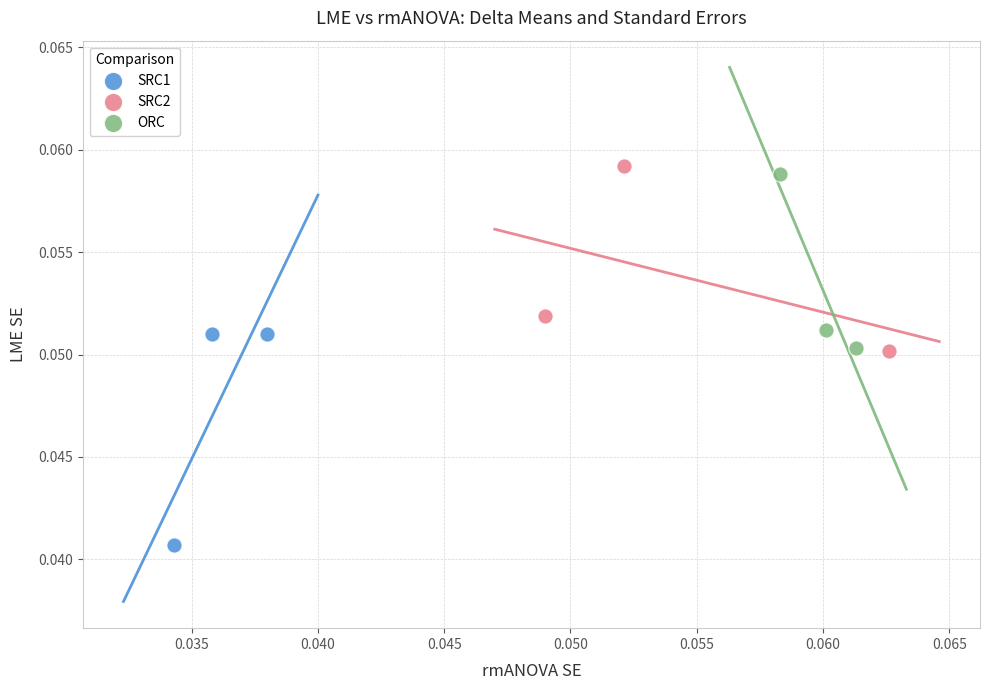

Which series reaches the minimum Y coordinate?

SRC1